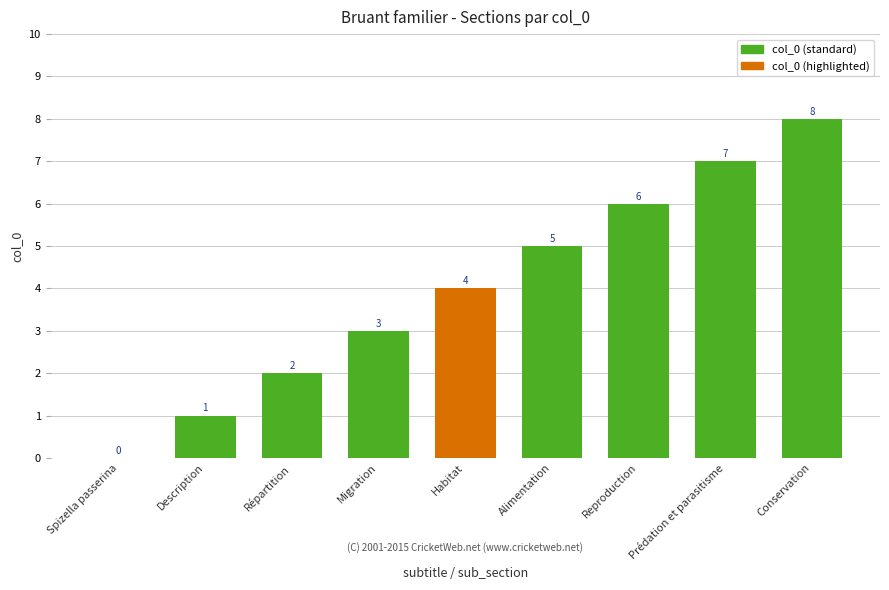

True or false: the data shows 4 at Reproduction.

False